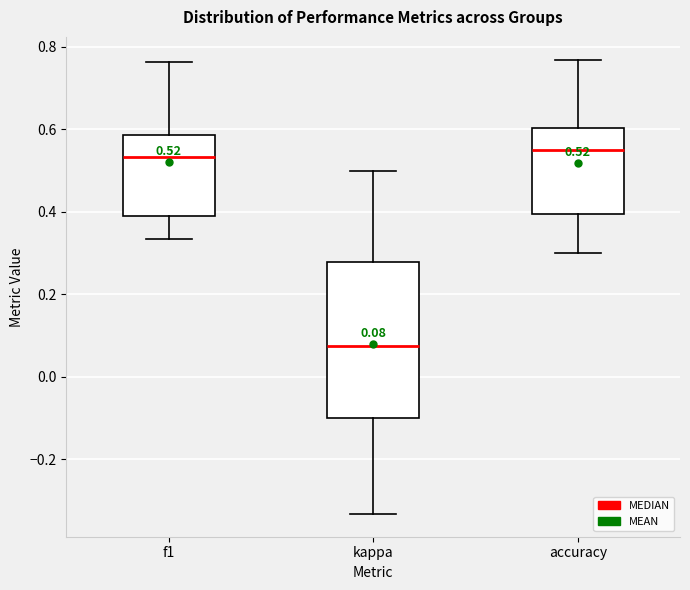

Comparing the boxes themselves (not the whiskers), which one is the tallest?

kappa